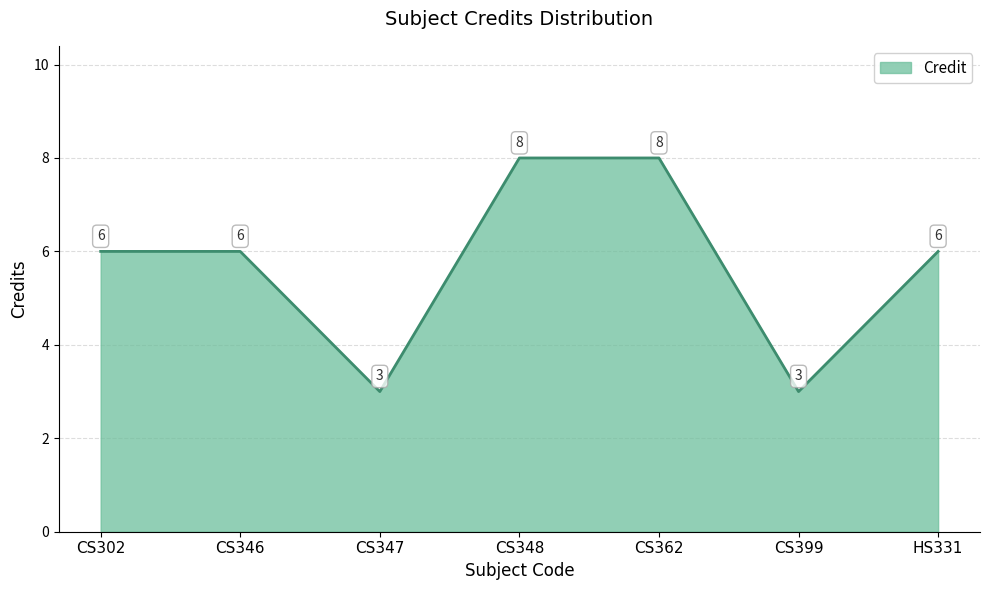

What is the minimum value shown in the chart?

3